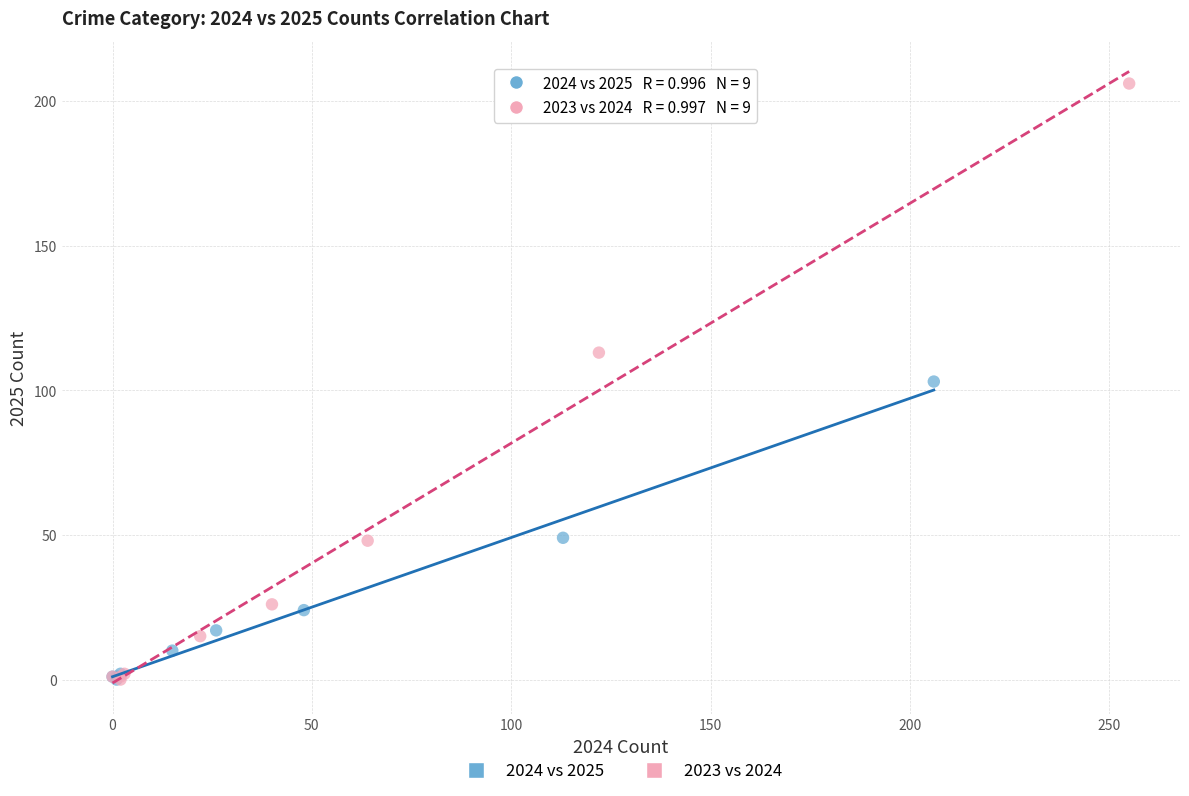

Which series has the widest spread of Y values?

2023 vs 2024